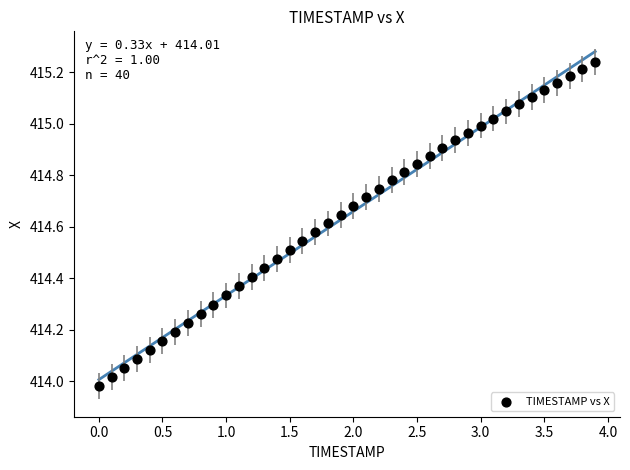

What is the range of Y values (max minus min)?

1.3